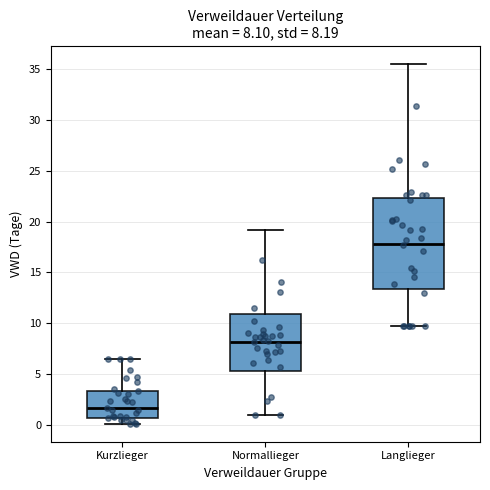

Comparing the boxes themselves (not the whiskers), which one is the tallest?

Langlieger